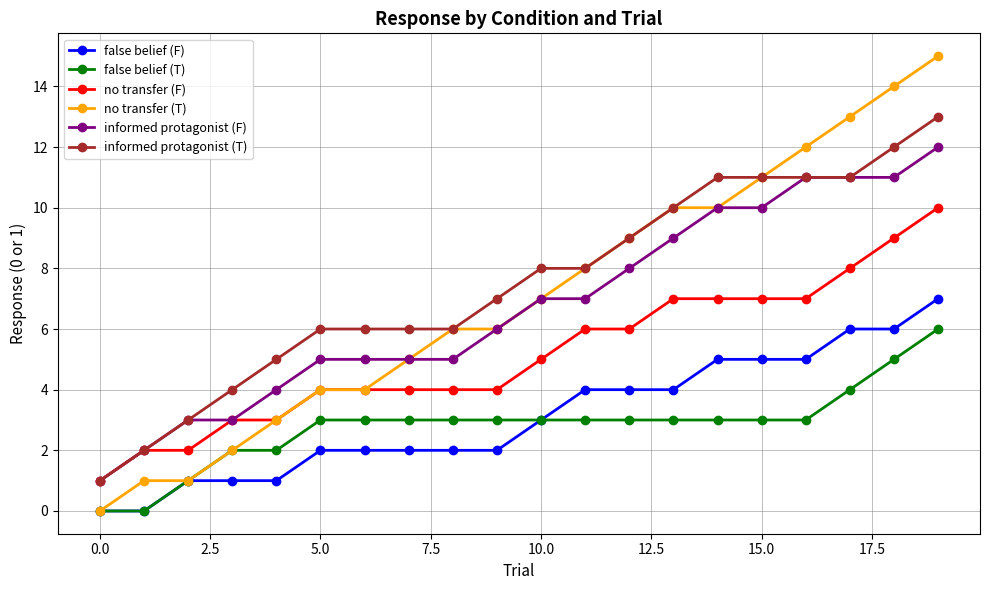

What is the maximum value for no transfer (T)?

15